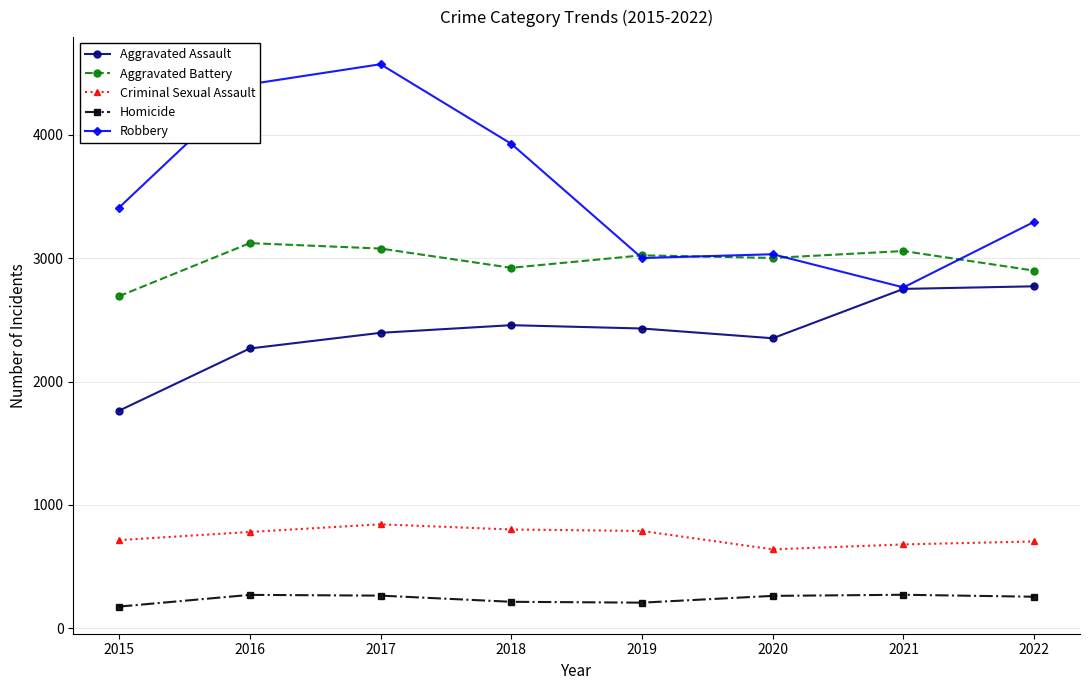

Where is the first local minimum for Aggravated Battery?

2018